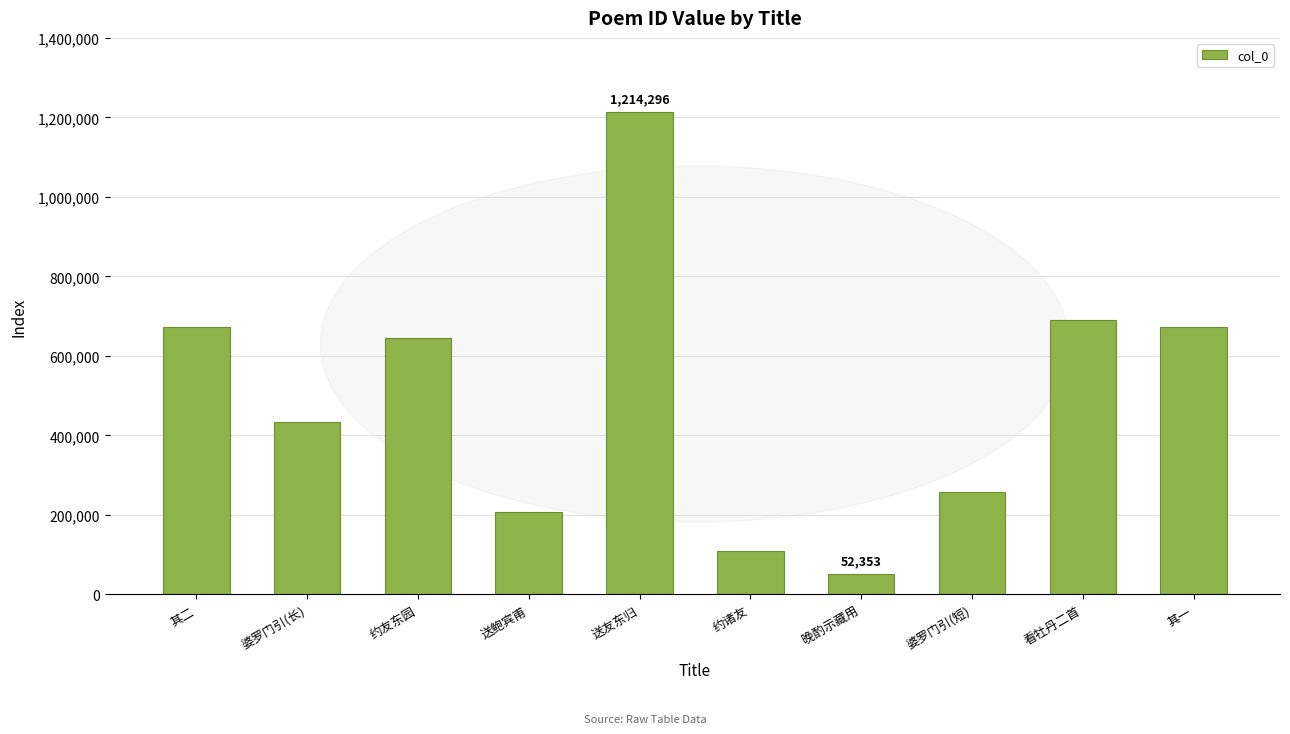

The chart shows a value of 671995 at 其一. True or false?

True